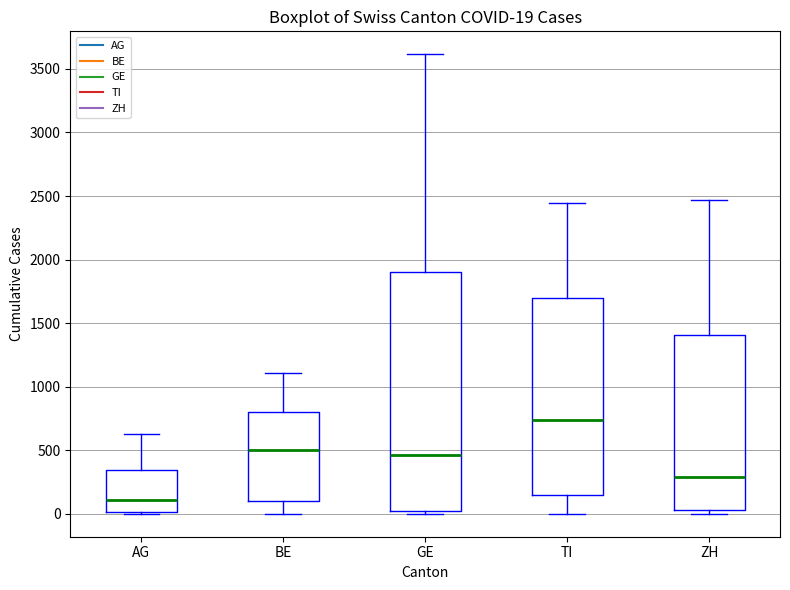

Comparing the boxes themselves (not the whiskers), which one is the tallest?

GE